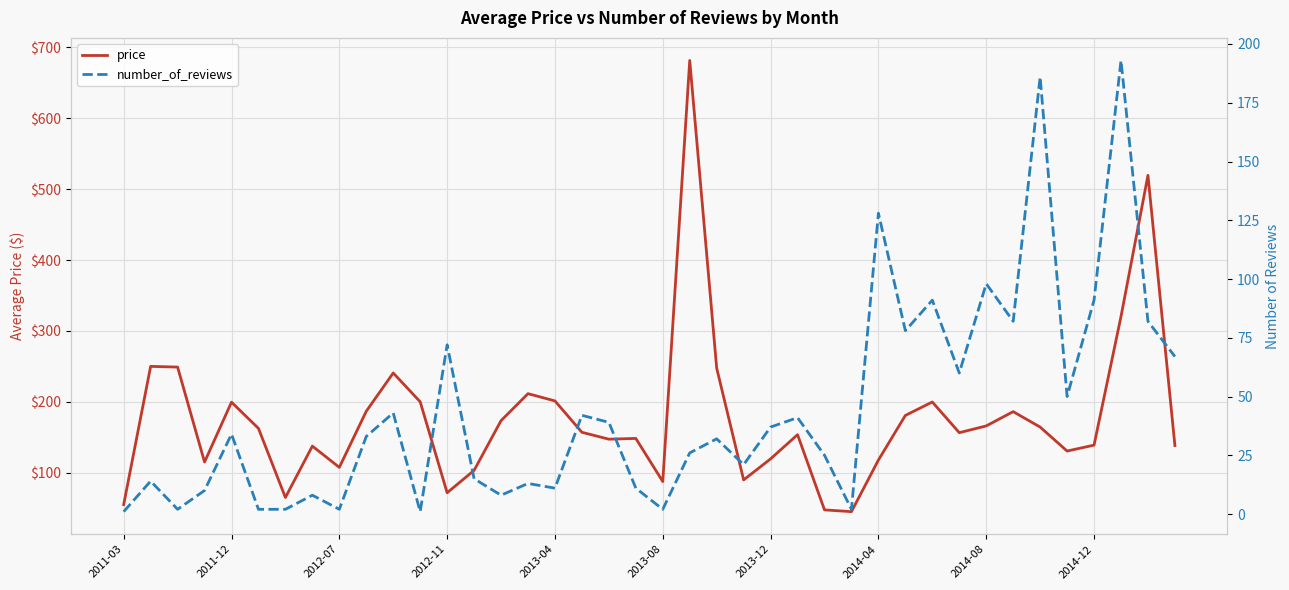

What is the difference between the maximum and minimum values in the number_of_reviews series?

192.0